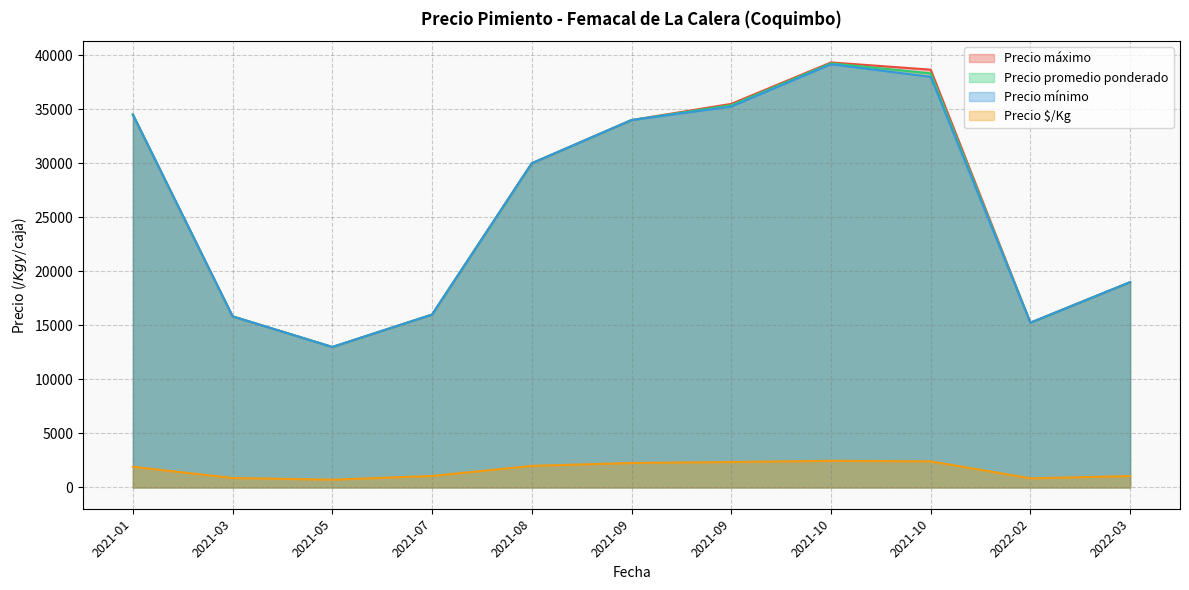

What are all the series names shown in the legend?

Precio máximo, Precio promedio ponderado, Precio mínimo, Precio $/Kg